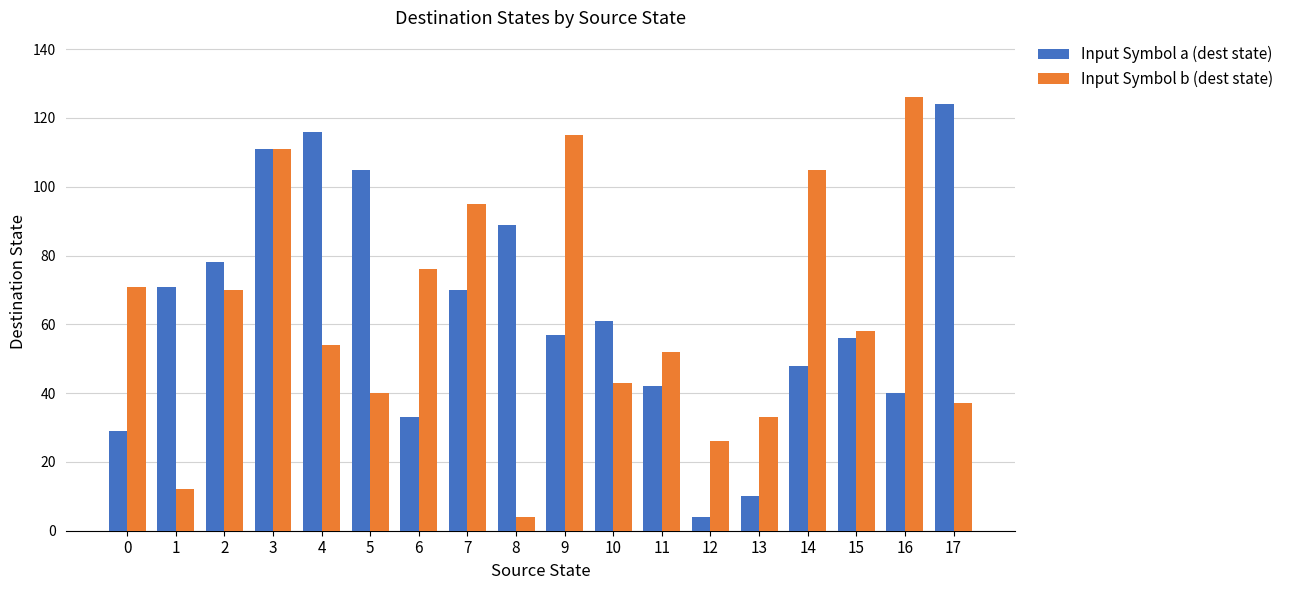

Is it true that Input Symbol a (dest state) equals 162 at 17?

False